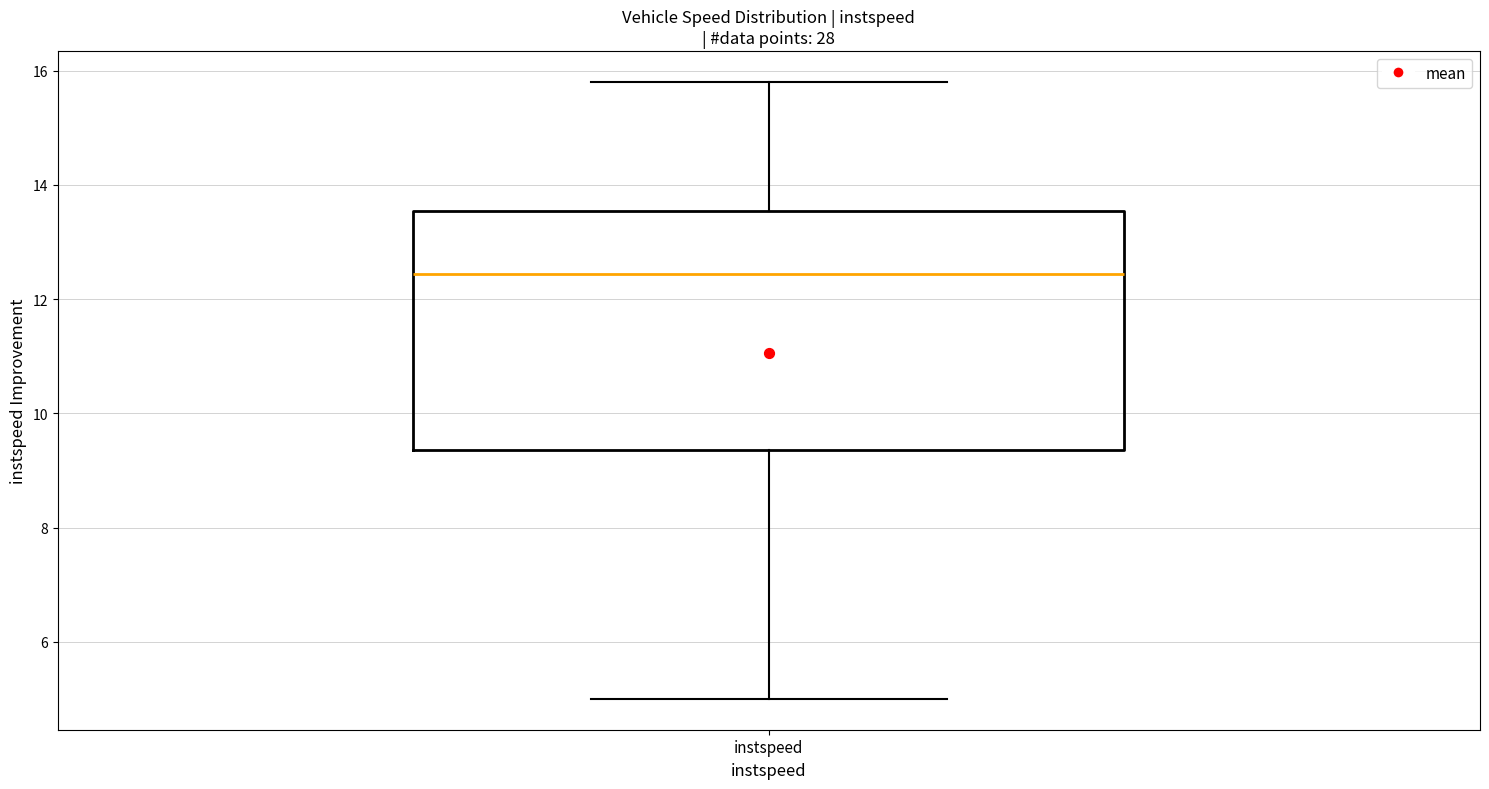

Where does the lower whisker of the box for instspeed end on the y-axis? The values are not printed on the chart, so give them approximately, as read against the axis.

5.0